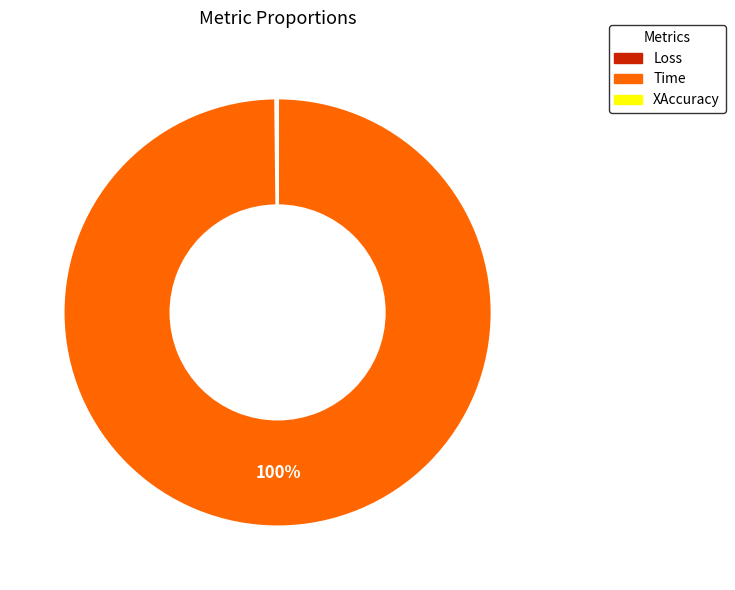

What percentage is the Time slice, to the nearest percent?

100%